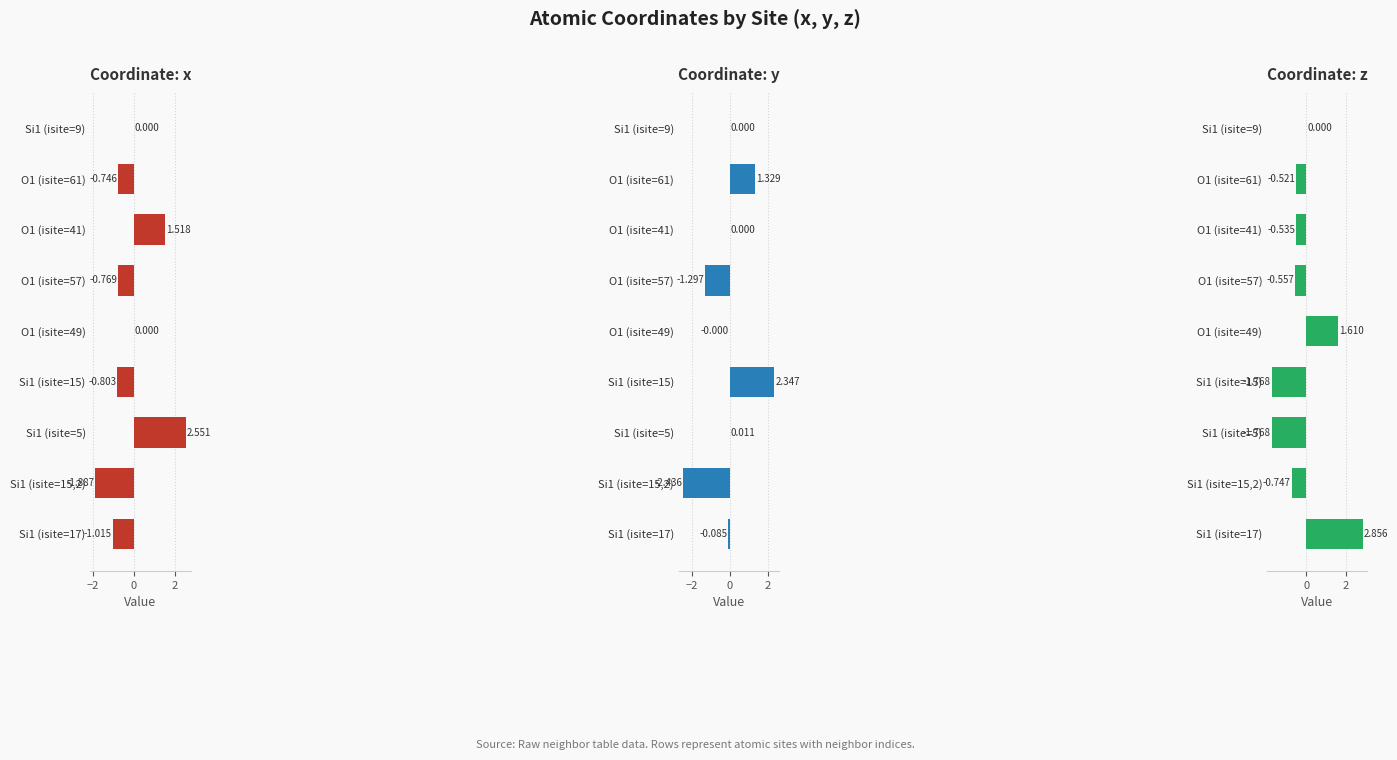

How many bars are there in total?

27